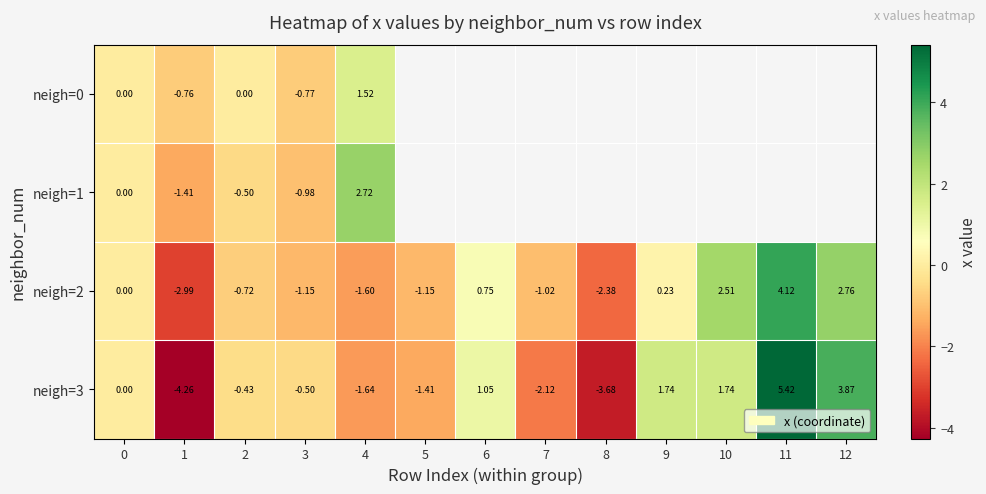

What is the sum of all neigh=2 values?

-0.6